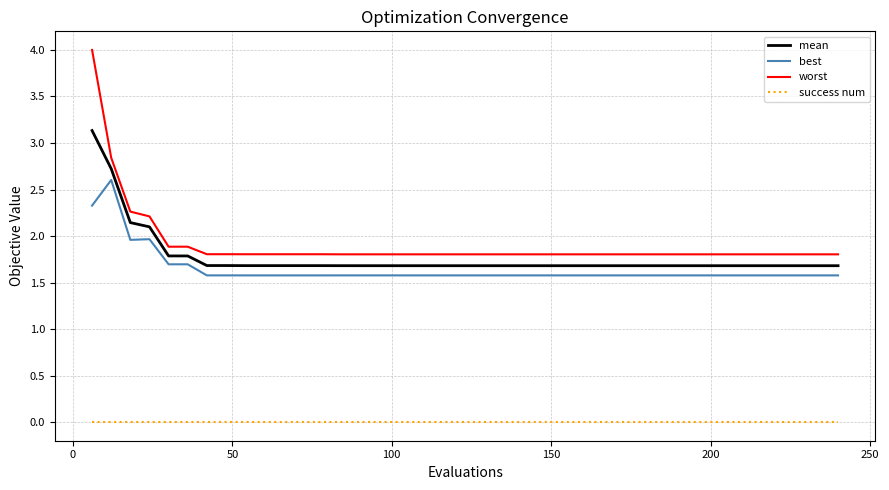

True or false: success num and best cross at least once.

False